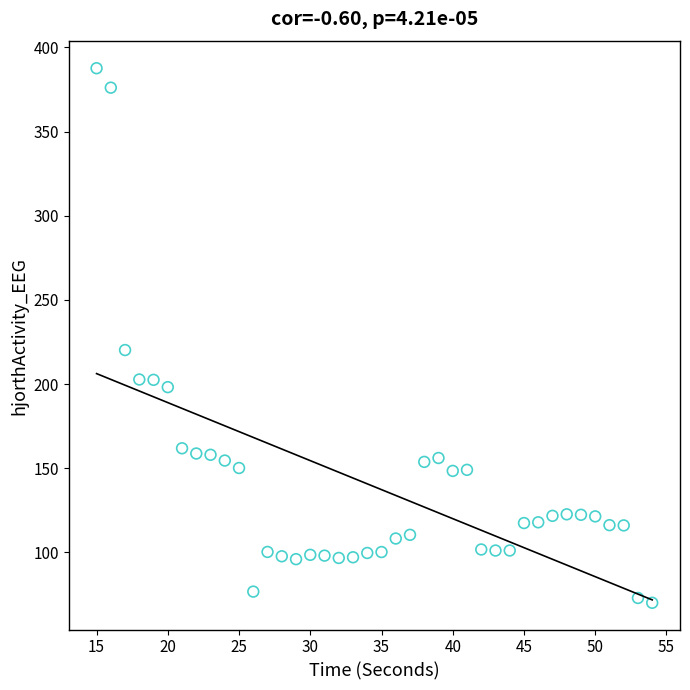

What Y value in the scatter plot is closest to 228?

220.2